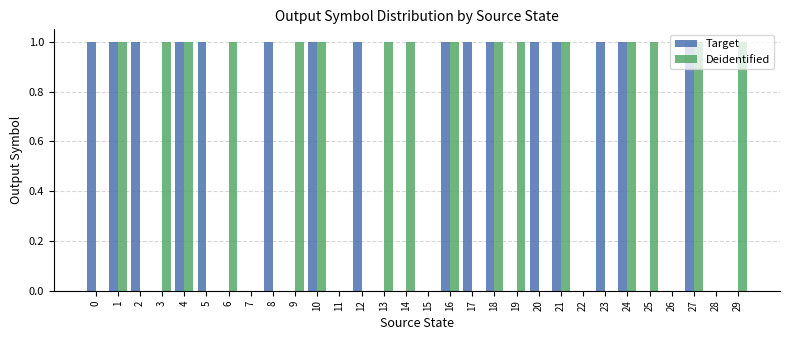

True or false: Target has a value of 1 at 2.

True